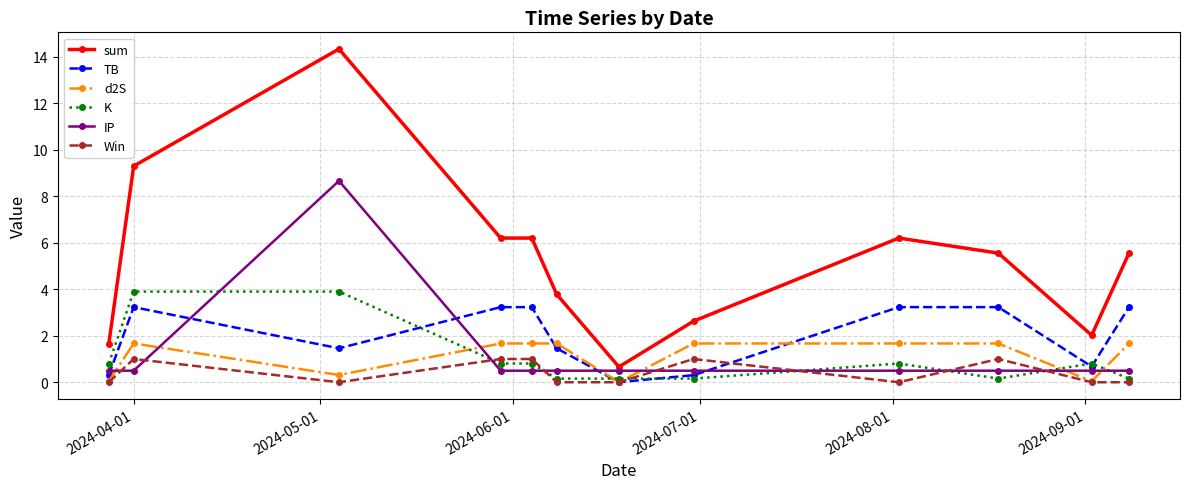

True or false: d2S and sum cross at least once.

False